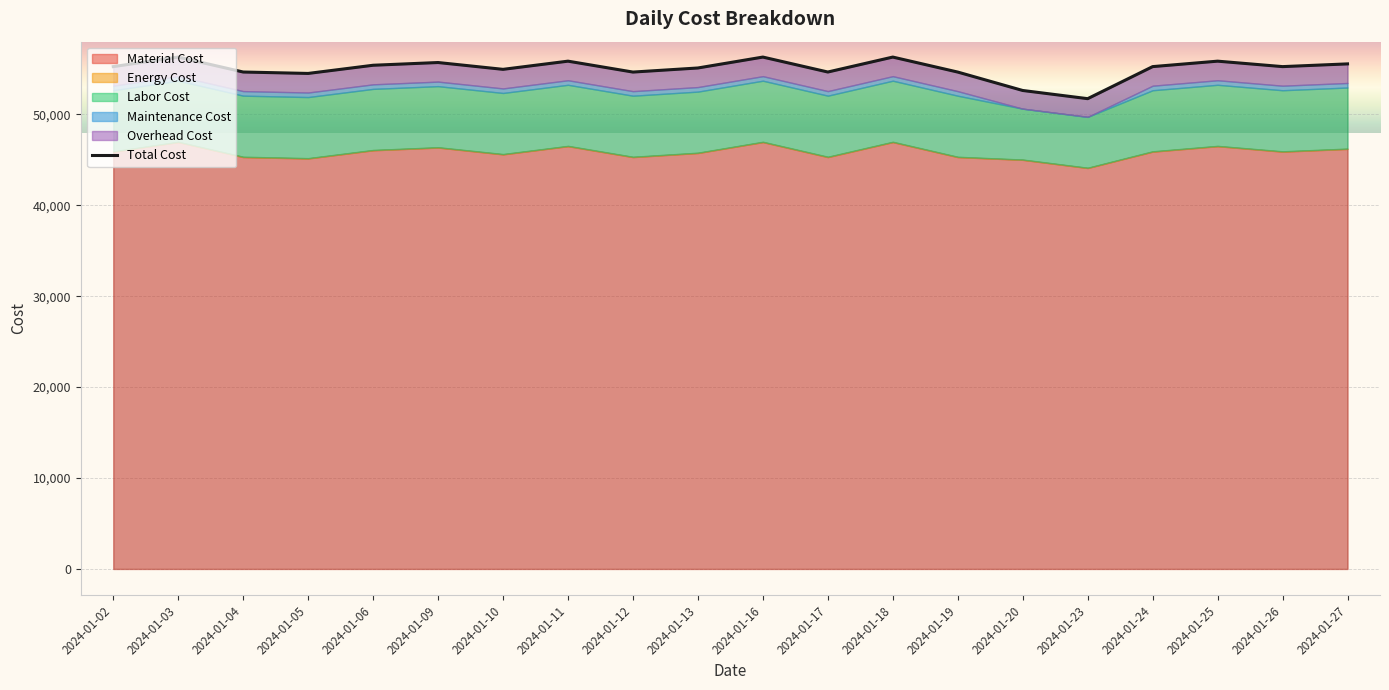

Reading left to right, transcribe all the data shown in this chart.

55256.0	56306.0	54661.4	54506.0	55406.0	55706.0	54956.0	55856.0	54656.0	55106.0	56306.0	54661.4	56306.0	54656.0	52630.0	51730.0	55256.0	55856.0	55256.0	55556.0